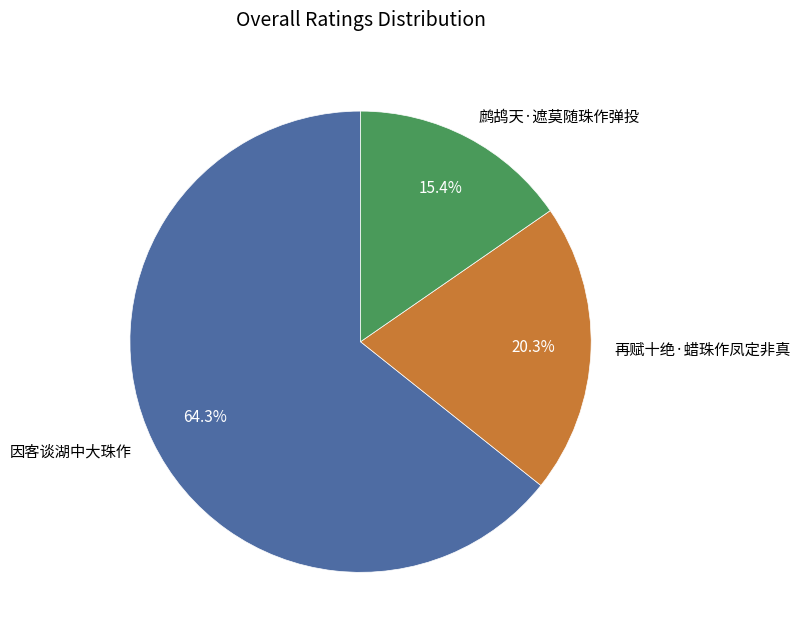

Is the sum of 因客谈湖中大珠作 and 鹧鸪天·遮莫随珠作弹投 greater than half?

Yes